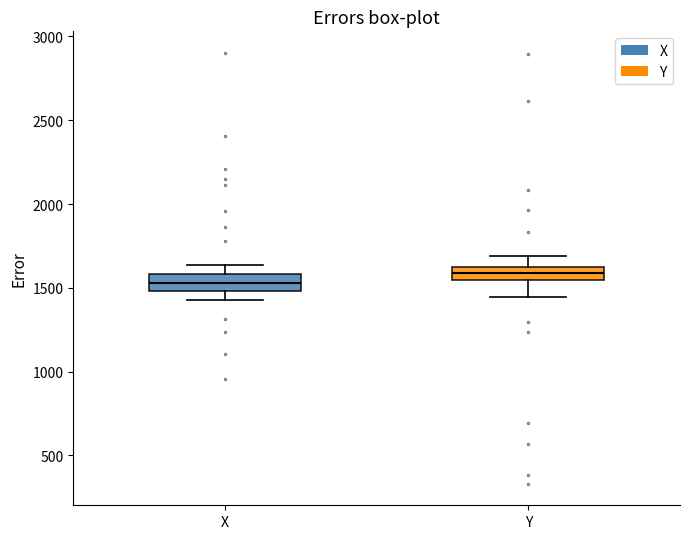

Reading left to right, transcribe this box plot: for each box, give where its median line is, the range the box spans, and where its two whiskers end, as read against the y-axis. The values are not printed on the chart, so give them approximately, as read against the axis.

X: median 1550, box 1500 to 1600, whiskers 1450 to 1650
Y: median 1600, box 1550 to 1650, whiskers 1450 to 1700